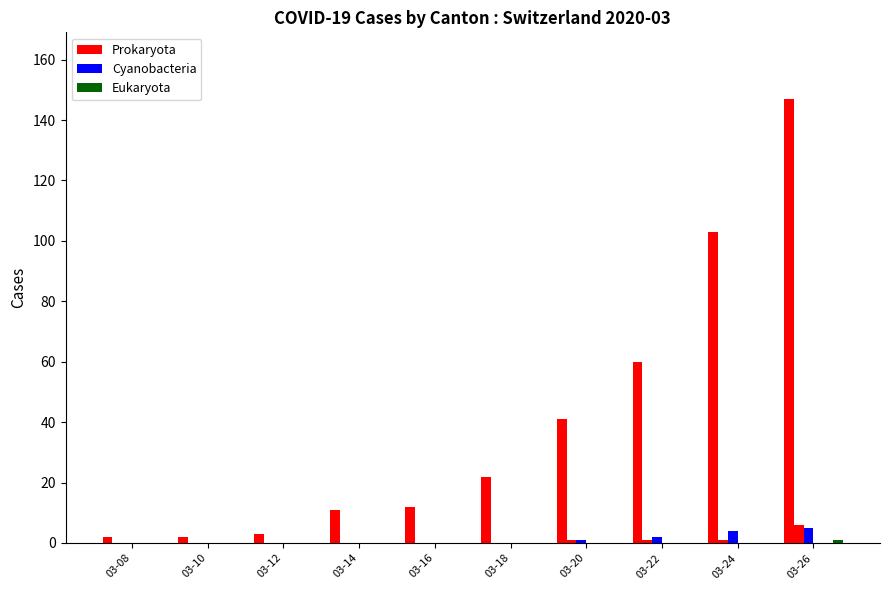

List the labels in order of JU value, smallest first.

03-08, 03-10, 03-12, 03-14, 03-16, 03-18, 03-20, 03-22, 03-24, 03-26